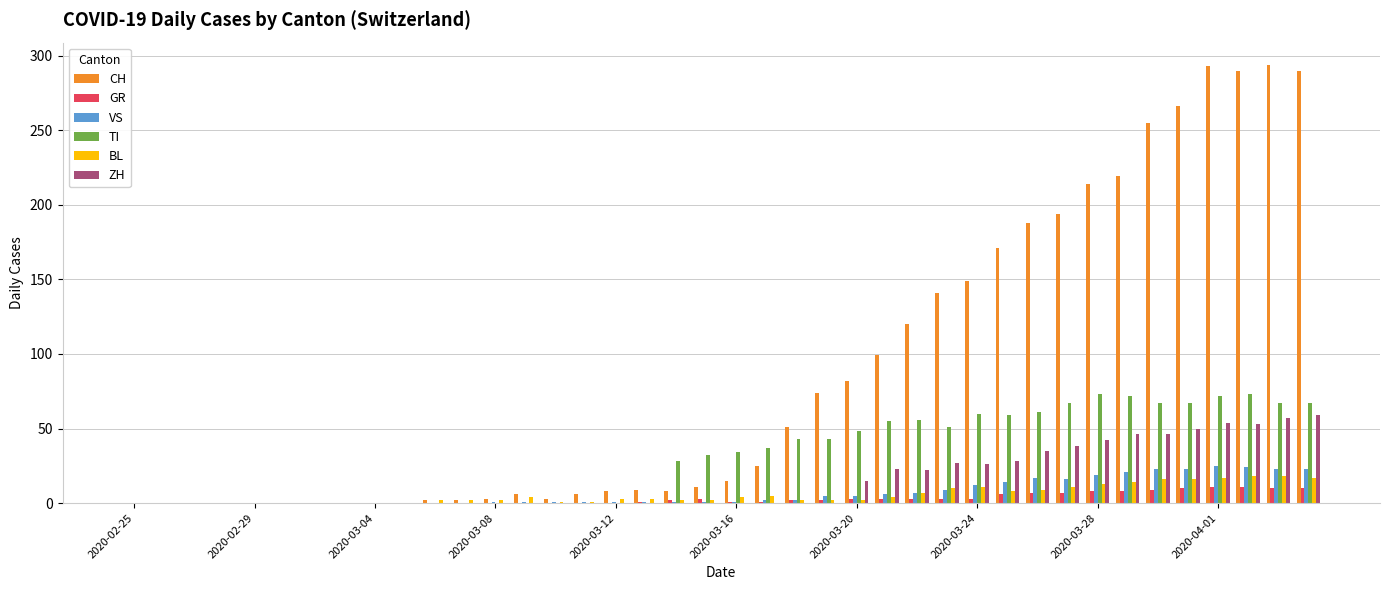

What is the greatest value displayed?

294